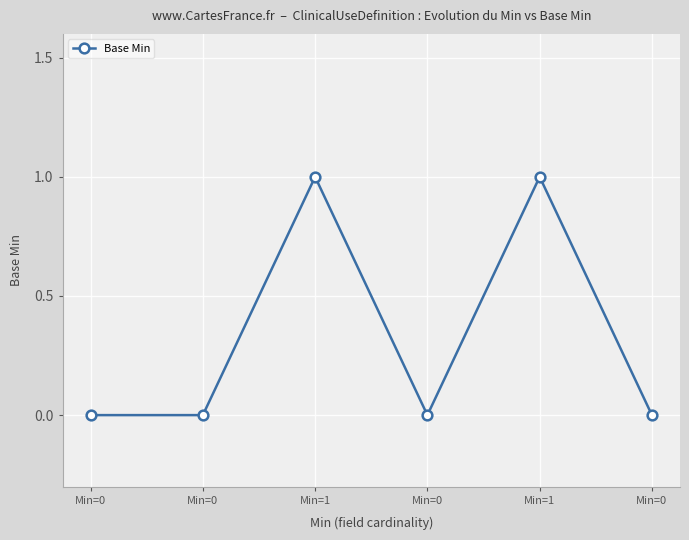

True or false: the data shows 0 at Min=0.

True